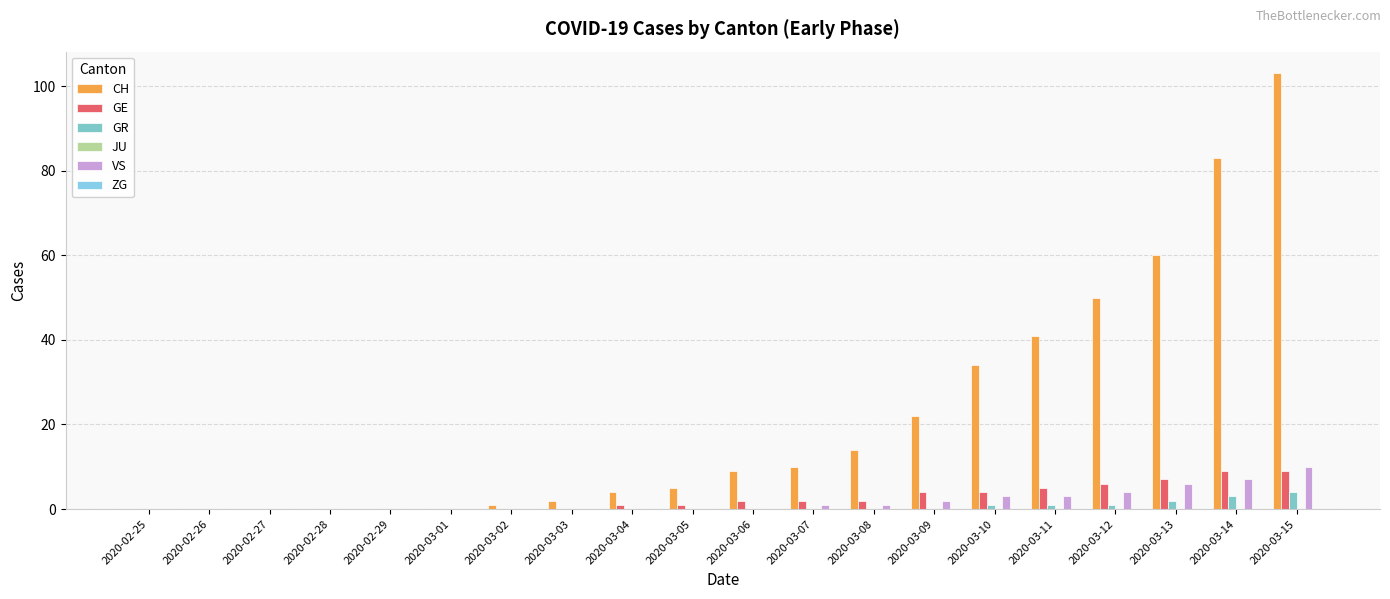

Reading right to left, what are all the values shown in this chart?

CH: 2020-03-15=103	2020-03-14=83	2020-03-13=60	2020-03-12=50	2020-03-11=41	2020-03-10=34	2020-03-09=22	2020-03-08=14	2020-03-07=10	2020-03-06=9	2020-03-05=5	2020-03-04=4	2020-03-03=2	2020-03-02=1	2020-03-01=0	2020-02-29=0	2020-02-28=0	2020-02-27=0	2020-02-26=0	2020-02-25=0
GE: 2020-03-15=9	2020-03-14=9	2020-03-13=7	2020-03-12=6	2020-03-11=5	2020-03-10=4	2020-03-09=4	2020-03-08=2	2020-03-07=2	2020-03-06=2	2020-03-05=1	2020-03-04=1	2020-03-03=0	2020-03-02=0	2020-03-01=0	2020-02-29=0	2020-02-28=0	2020-02-27=0	2020-02-26=0	2020-02-25=0
GR: 2020-03-15=4	2020-03-14=3	2020-03-13=2	2020-03-12=1	2020-03-11=1	2020-03-10=1	2020-03-09=0	2020-03-08=0	2020-03-07=0	2020-03-06=0	2020-03-05=0	2020-03-04=0	2020-03-03=0	2020-03-02=0	2020-03-01=0	2020-02-29=0	2020-02-28=0	2020-02-27=0	2020-02-26=0	2020-02-25=0
JU: 2020-03-15=0	2020-03-14=0	2020-03-13=0	2020-03-12=0	2020-03-11=0	2020-03-10=0	2020-03-09=0	2020-03-08=0	2020-03-07=0	2020-03-06=0	2020-03-05=0	2020-03-04=0	2020-03-03=0	2020-03-02=0	2020-03-01=0	2020-02-29=0	2020-02-28=0	2020-02-27=0	2020-02-26=0	2020-02-25=0
VS: 2020-03-15=10	2020-03-14=7	2020-03-13=6	2020-03-12=4	2020-03-11=3	2020-03-10=3	2020-03-09=2	2020-03-08=1	2020-03-07=1	2020-03-06=0	2020-03-05=0	2020-03-04=0	2020-03-03=0	2020-03-02=0	2020-03-01=0	2020-02-29=0	2020-02-28=0	2020-02-27=0	2020-02-26=0	2020-02-25=0
ZG: 2020-03-15=0	2020-03-14=0	2020-03-13=0	2020-03-12=0	2020-03-11=0	2020-03-10=0	2020-03-09=0	2020-03-08=0	2020-03-07=0	2020-03-06=0	2020-03-05=0	2020-03-04=0	2020-03-03=0	2020-03-02=0	2020-03-01=0	2020-02-29=0	2020-02-28=0	2020-02-27=0	2020-02-26=0	2020-02-25=0